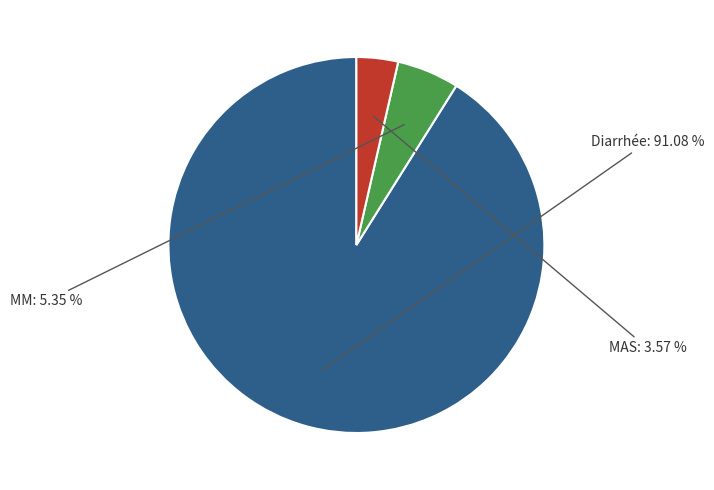

True or false: MAS accounts for 4% of the total.

True